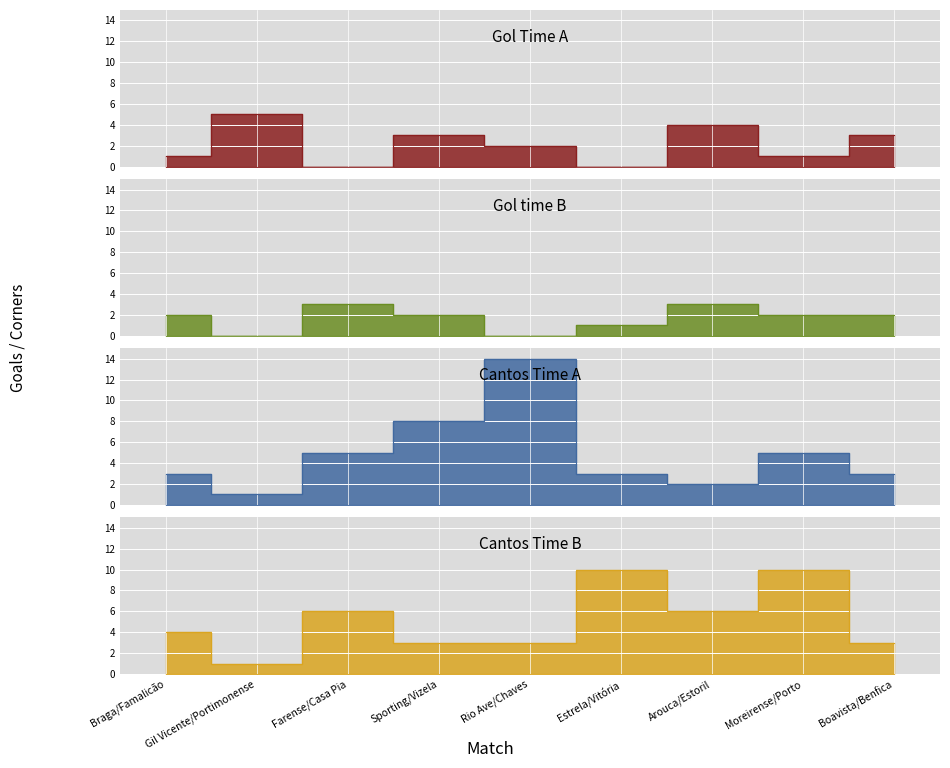

What is the label of the 9th point from the right?

Braga/Famalicão